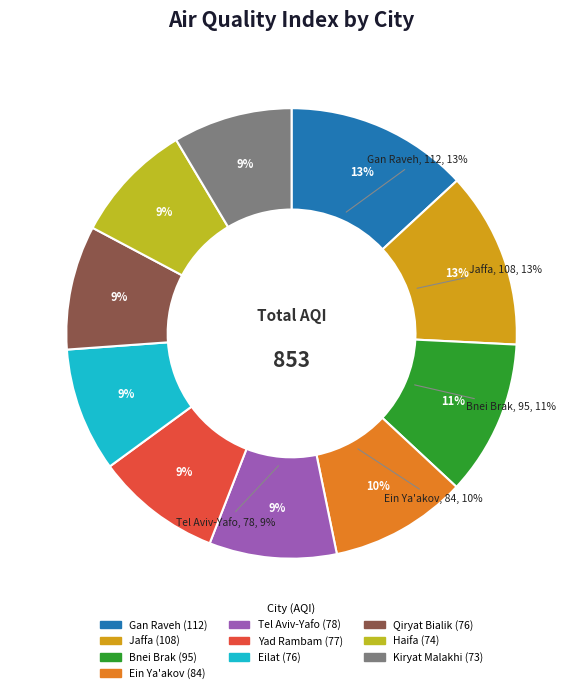

The Bnei Brak, Tel Aviv slice represents 11% of the pie. True or false?

True